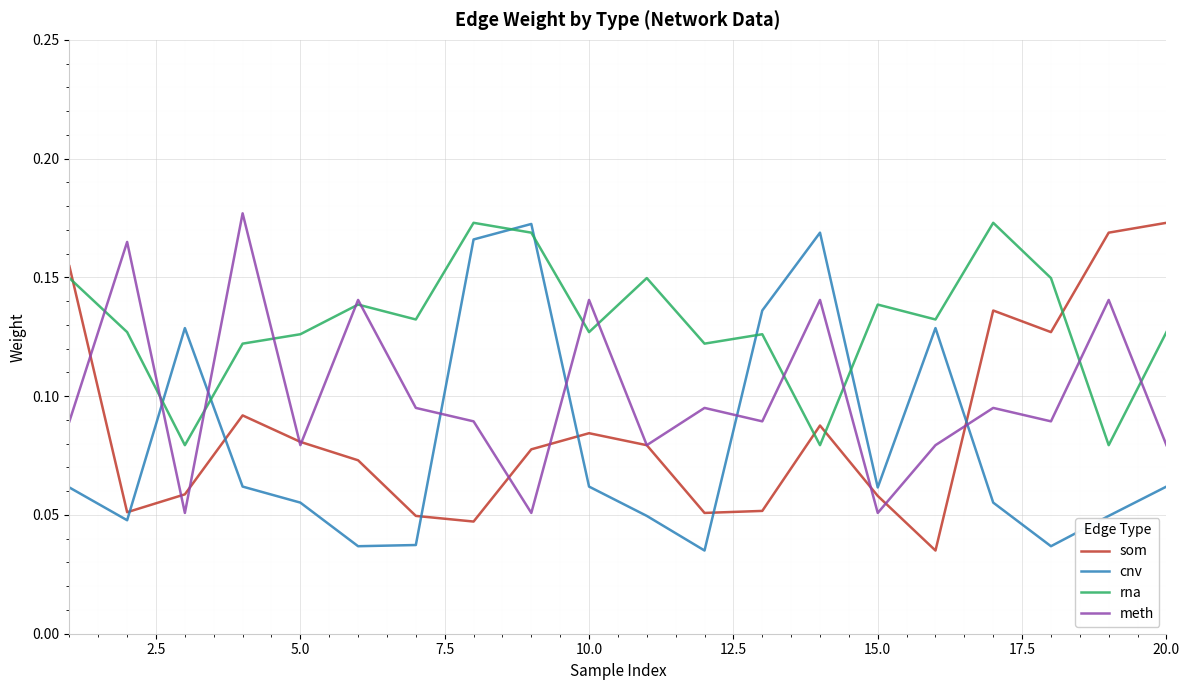

True or false: rna and cnv cross at least once.

True